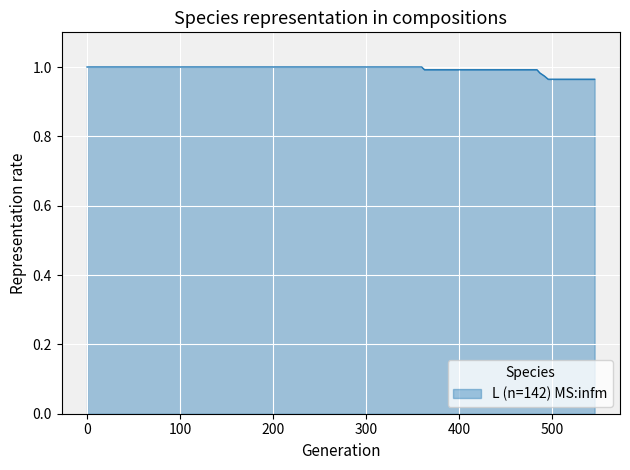

How many lines are shown in the chart?

1